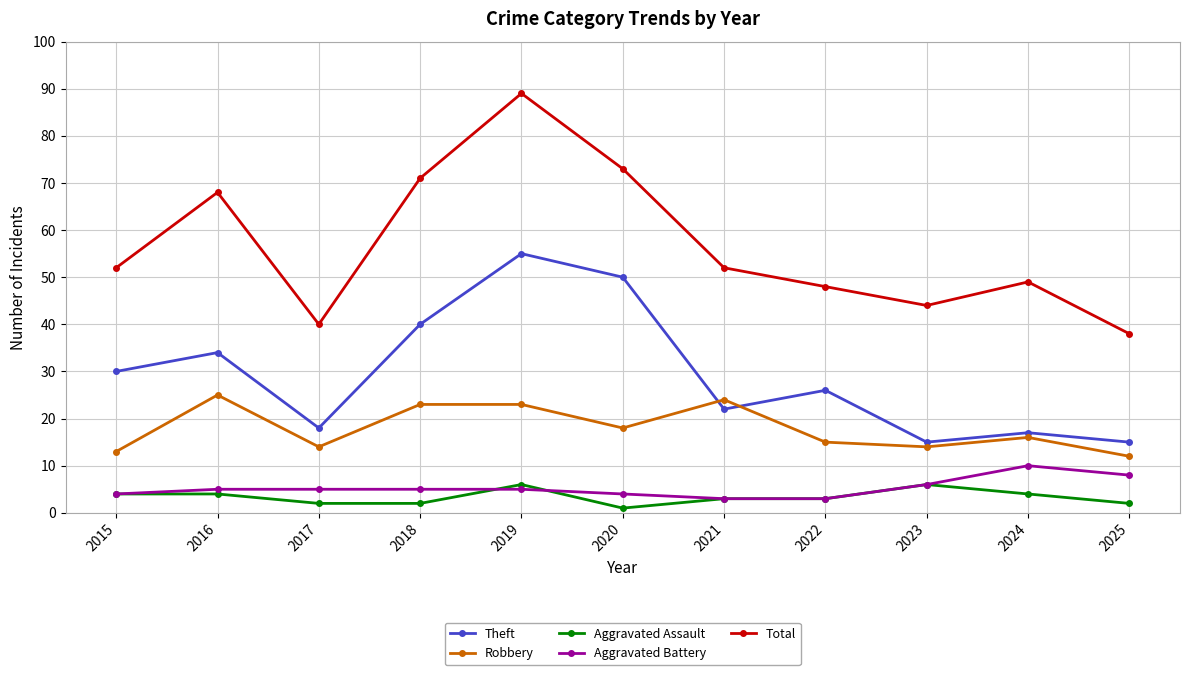

True or false: Robbery and Aggravated Assault cross at least once.

False